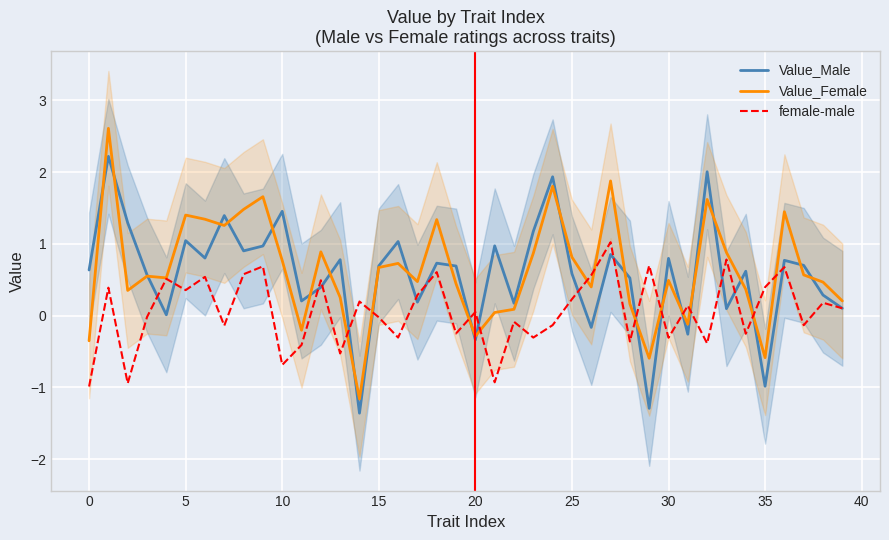

Rank the series by their maximum value, from highest to lowest.

Value_Female, Value_Male, female-male